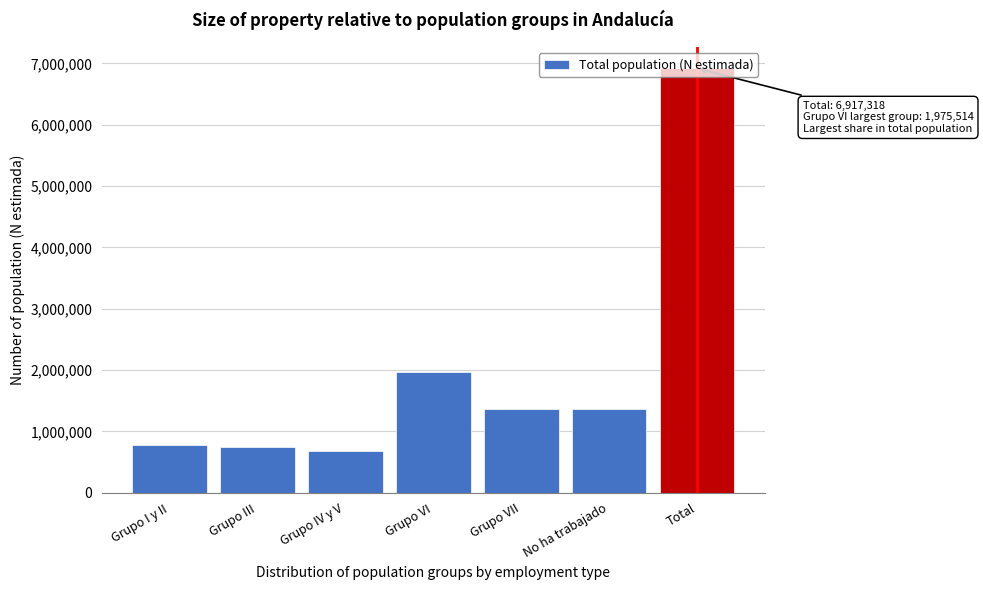

What is the value of the 6th bar from the left?

1369170